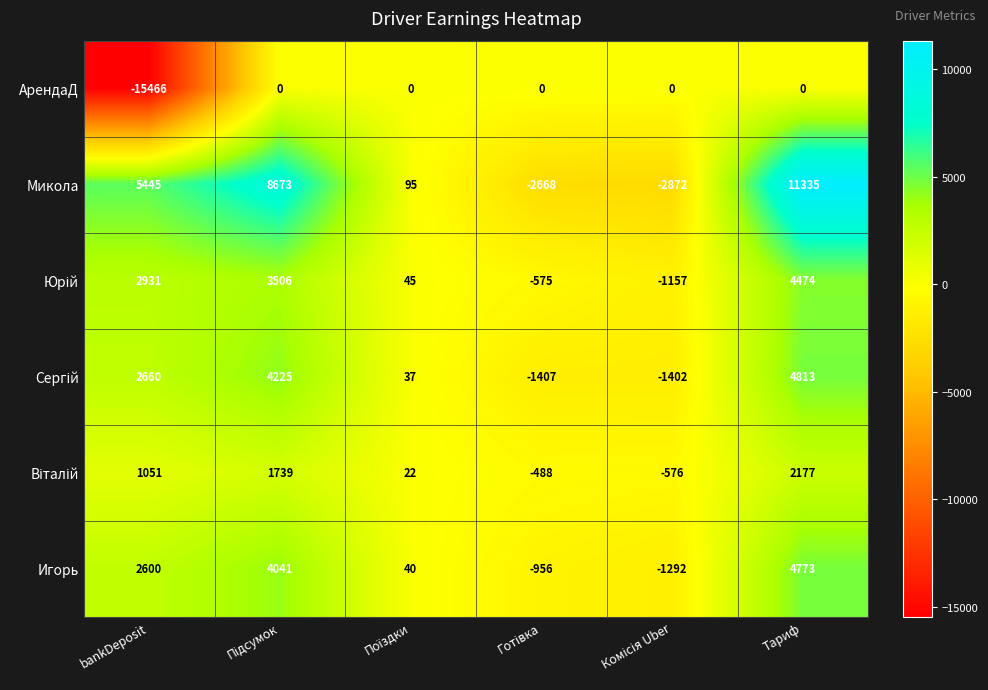

Which label corresponds to the largest value in the chart?

Тариф